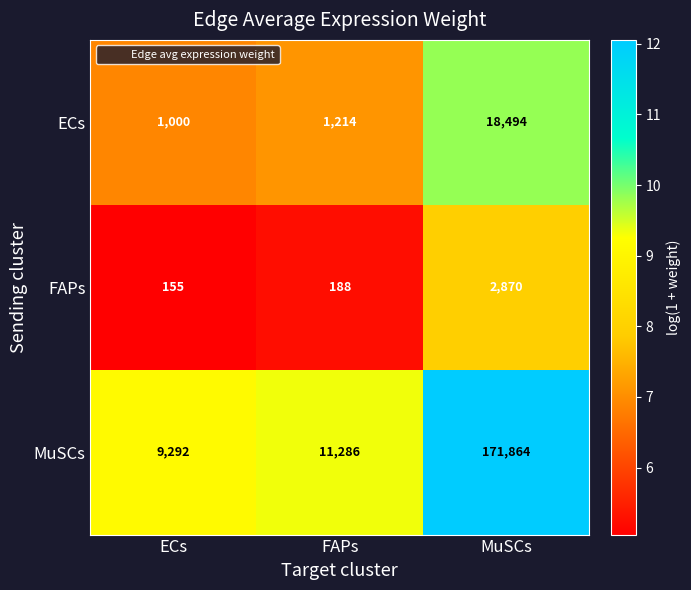

List the series in order of their peak value, lowest first.

FAPs, ECs, MuSCs